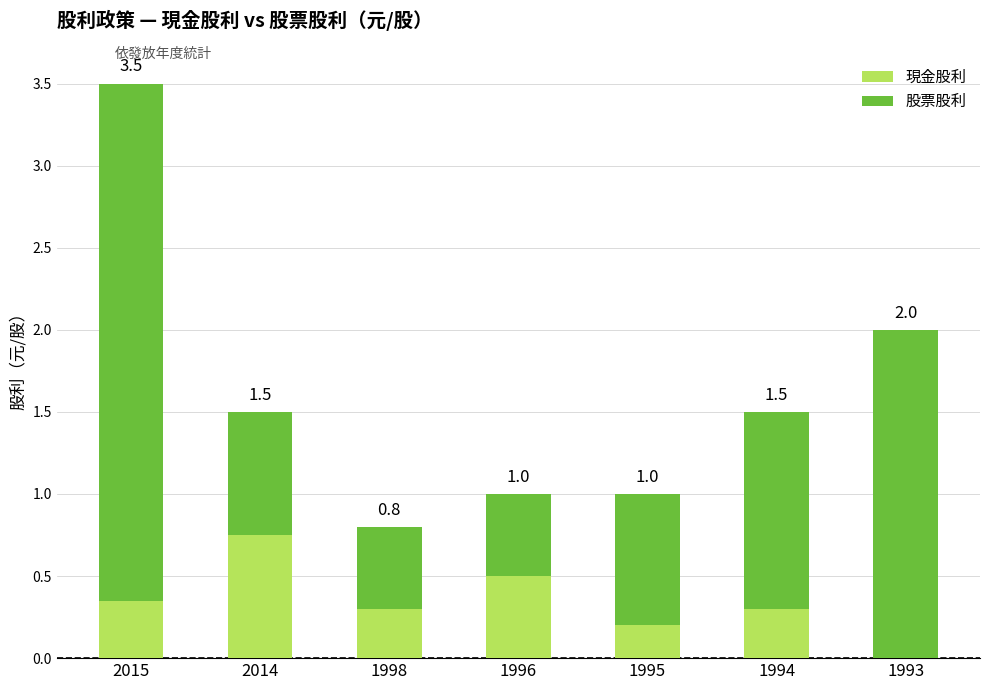

Does the chart contain stacked bars?

Yes